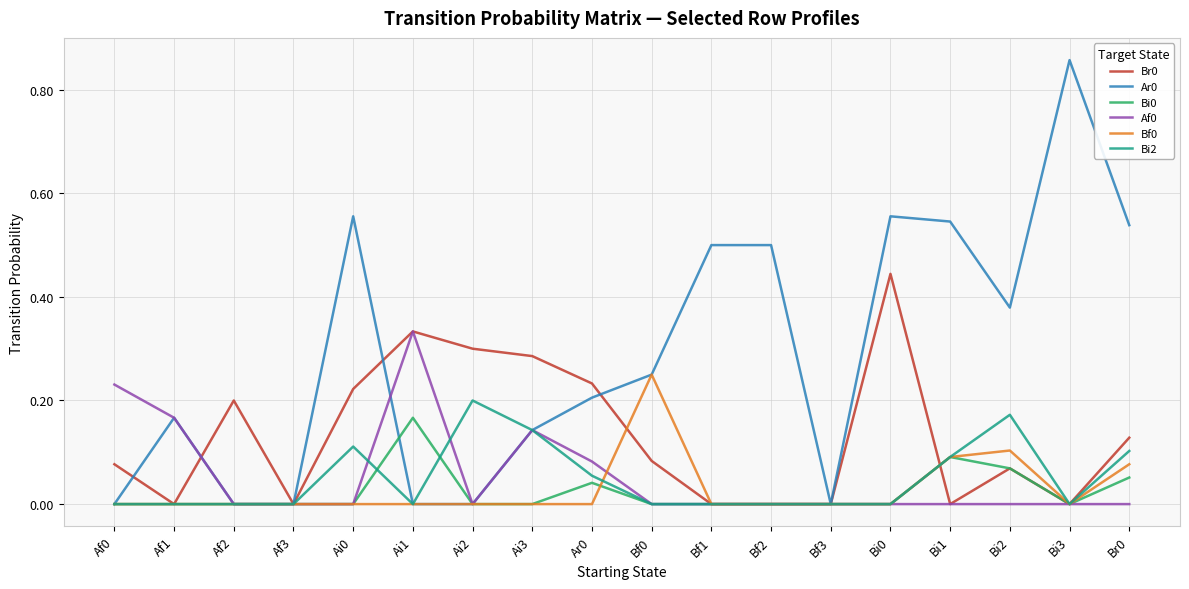

Is this an area chart (filled region under the line)?

No